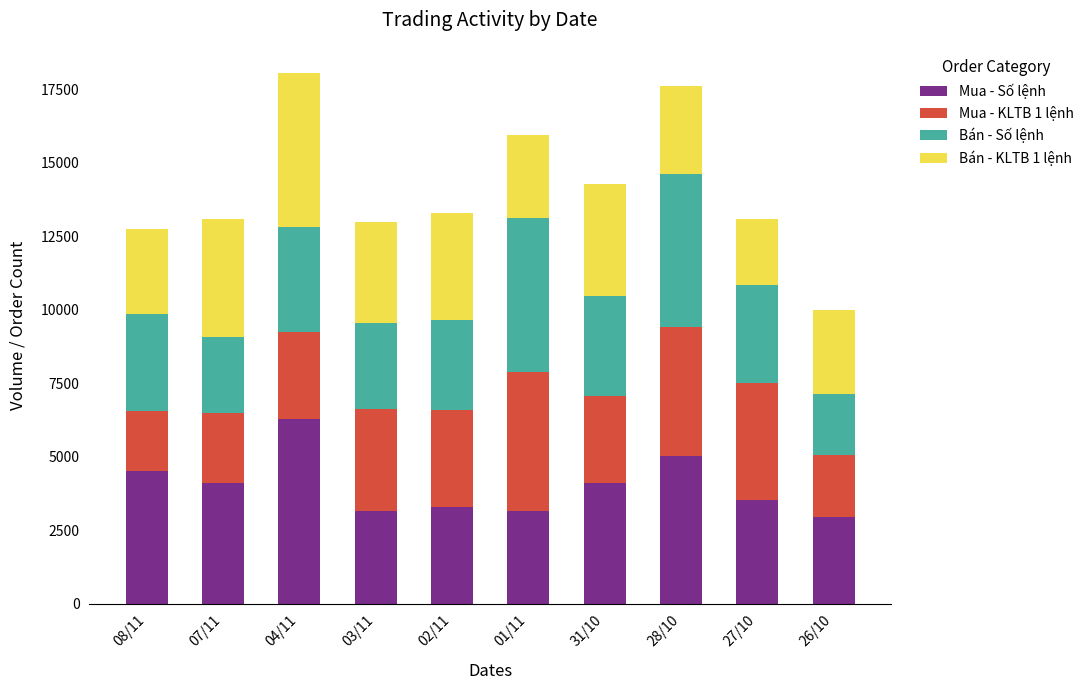

What is the highest value of the Mua - Số lệnh series?

6289